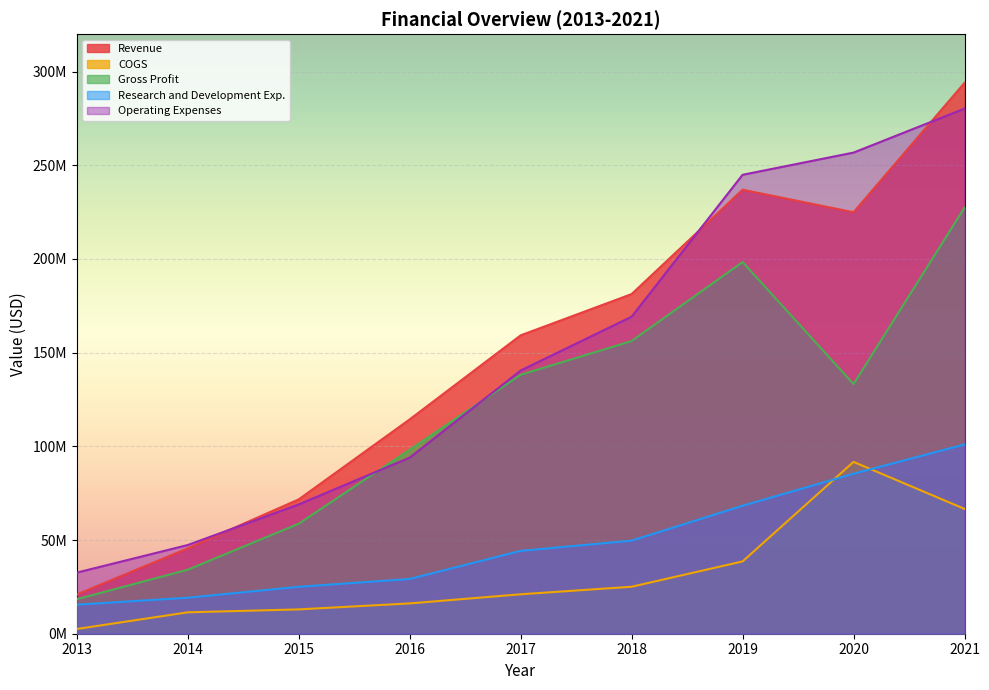

How many distinct data groups are displayed?

5